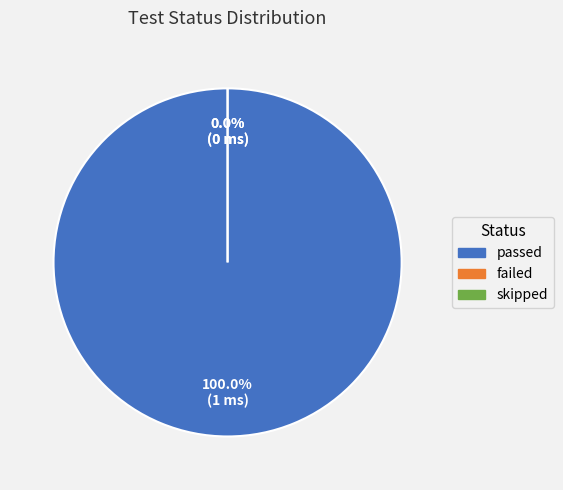

How many segments does this pie chart have?

3